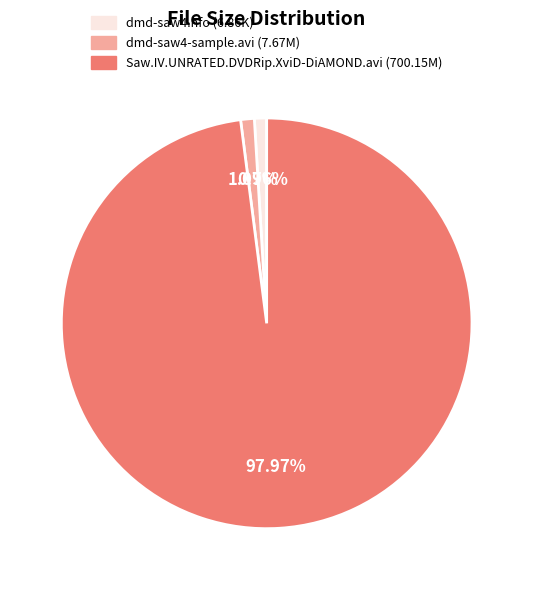

Combined, do dmd-saw4.nfo (6.86K) and dmd-saw4-sample.avi (7.67M) account for over 50%?

No